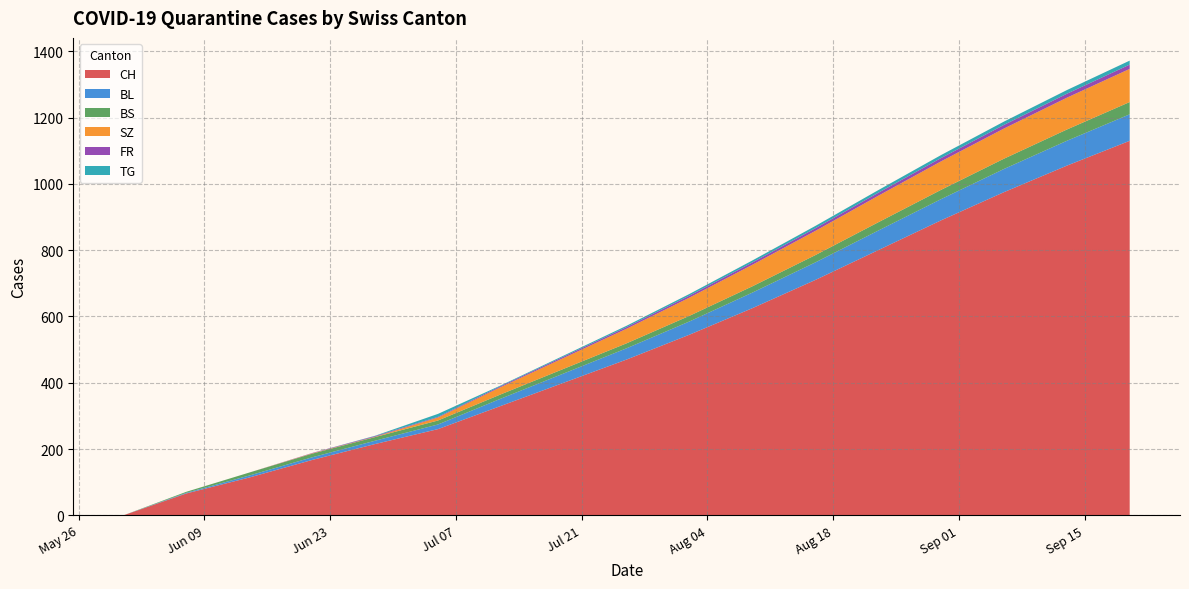

What is the highest value of the CH series?

1130